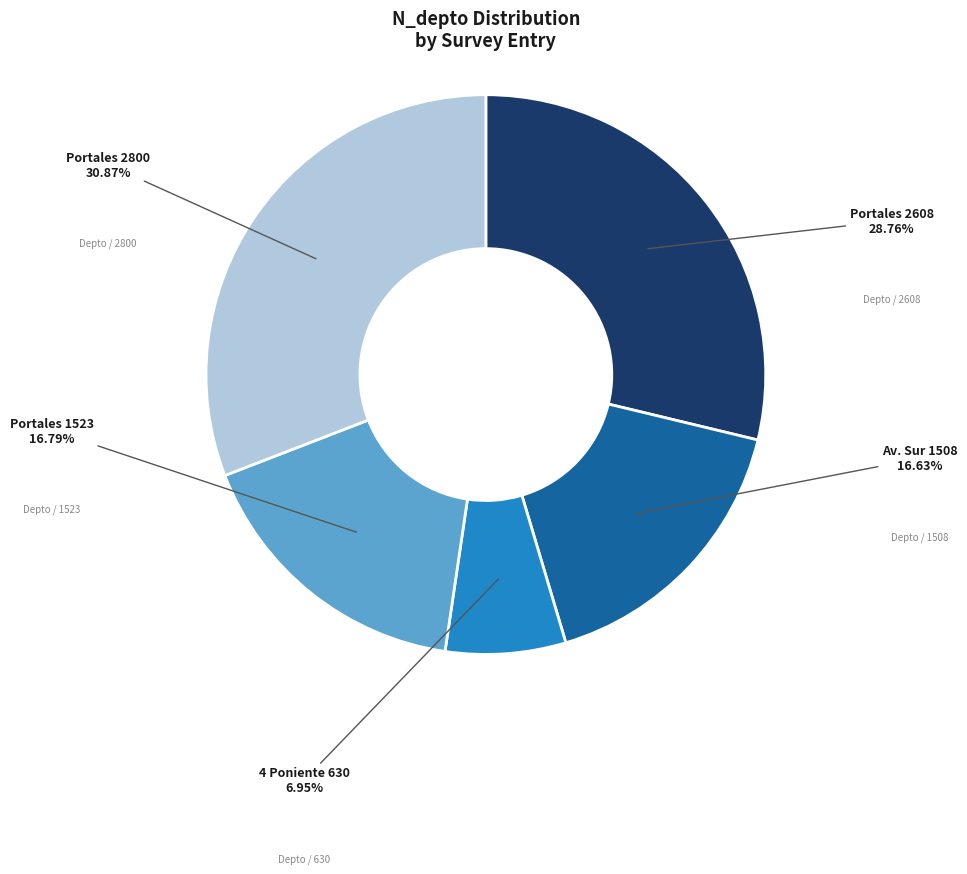

Is there any slice that represents more than half of the pie?

No